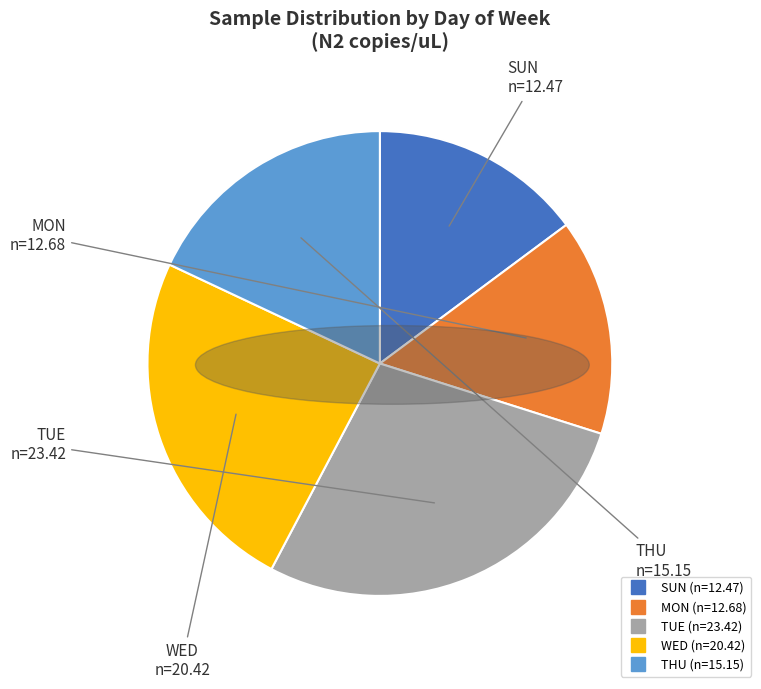

Between THU and MON, which is larger?

THU